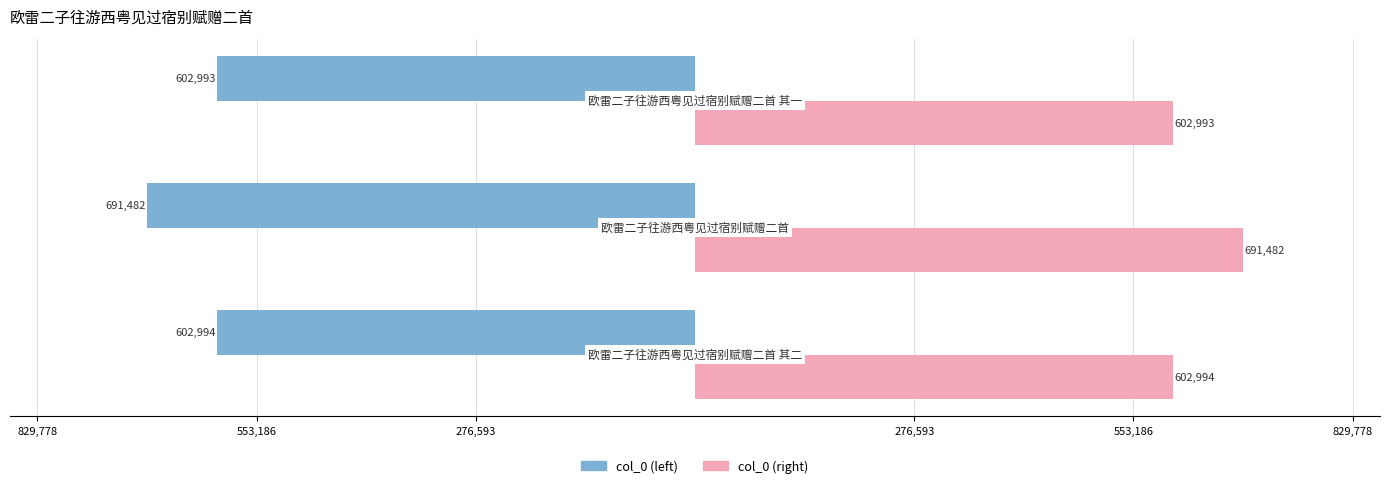

How many bars are there in each group?

2